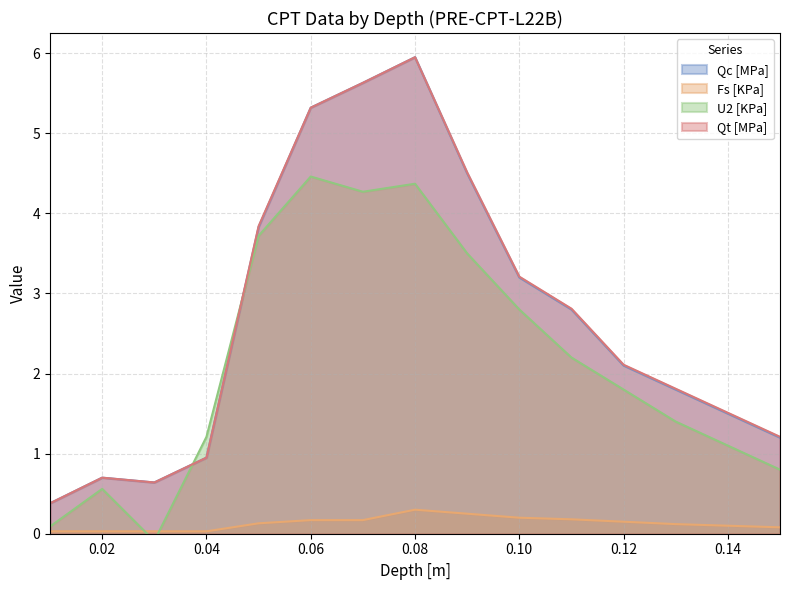

Count the number of data series in this chart.

4